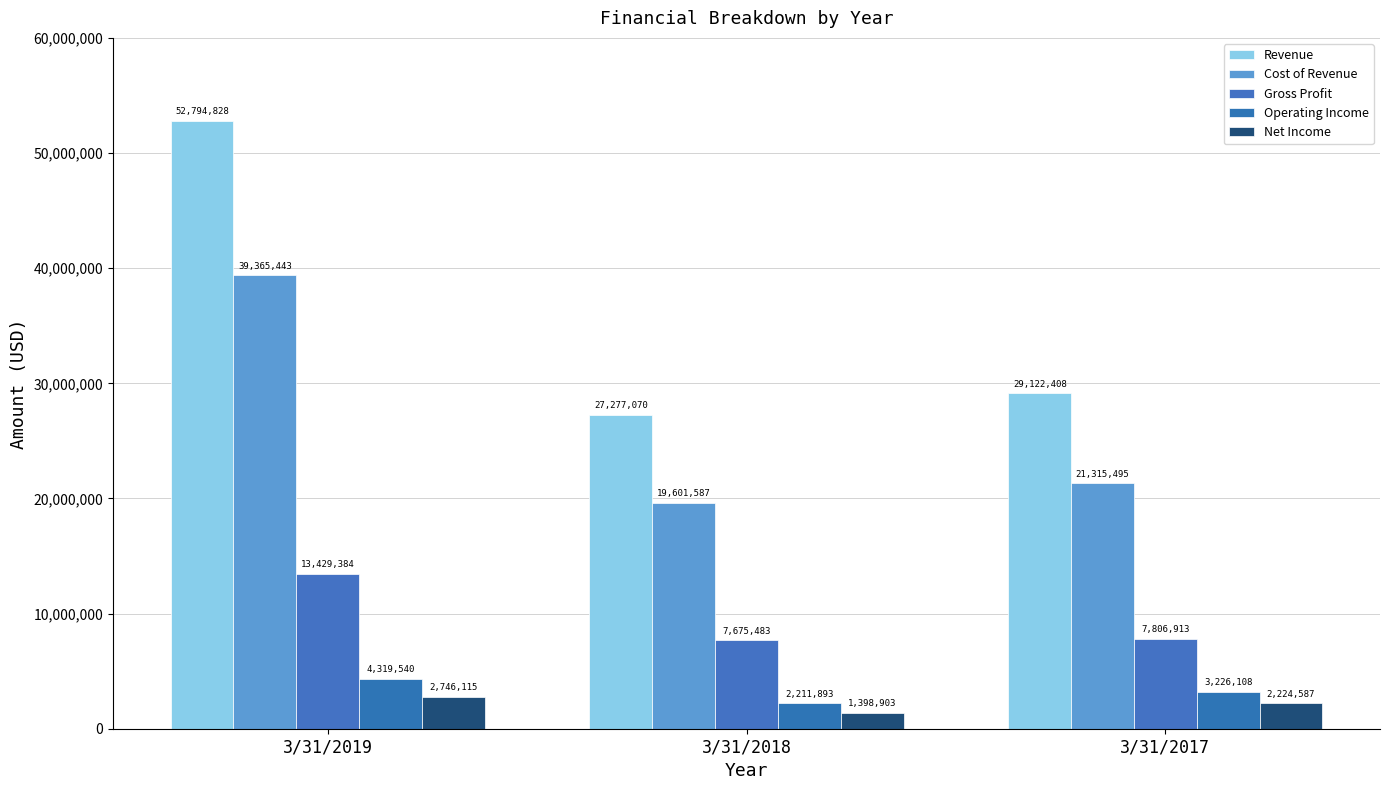

How many data points does each series have?

3